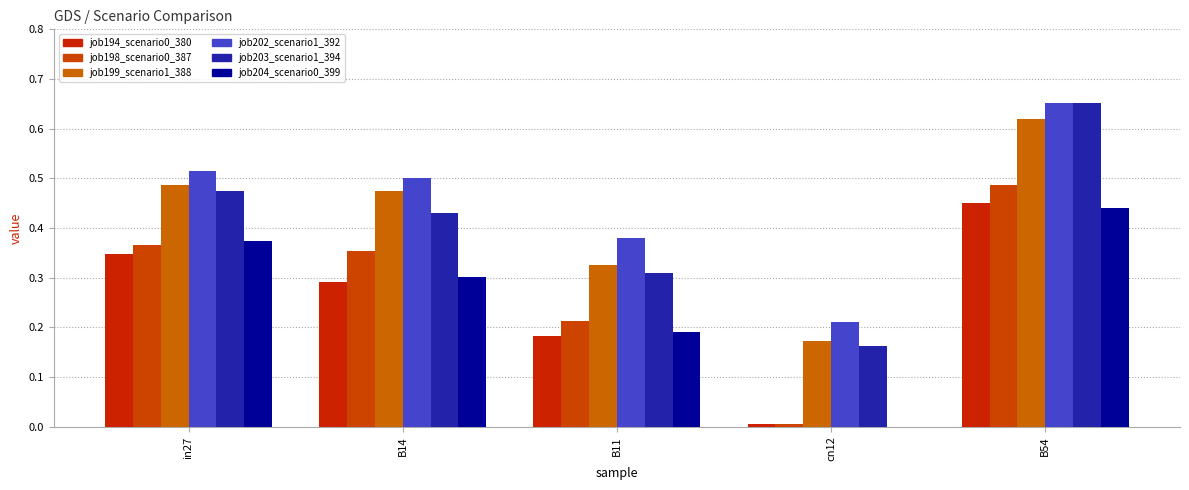

The job199_scenario1_388 series shows 0.2 at B54. True or false?

False